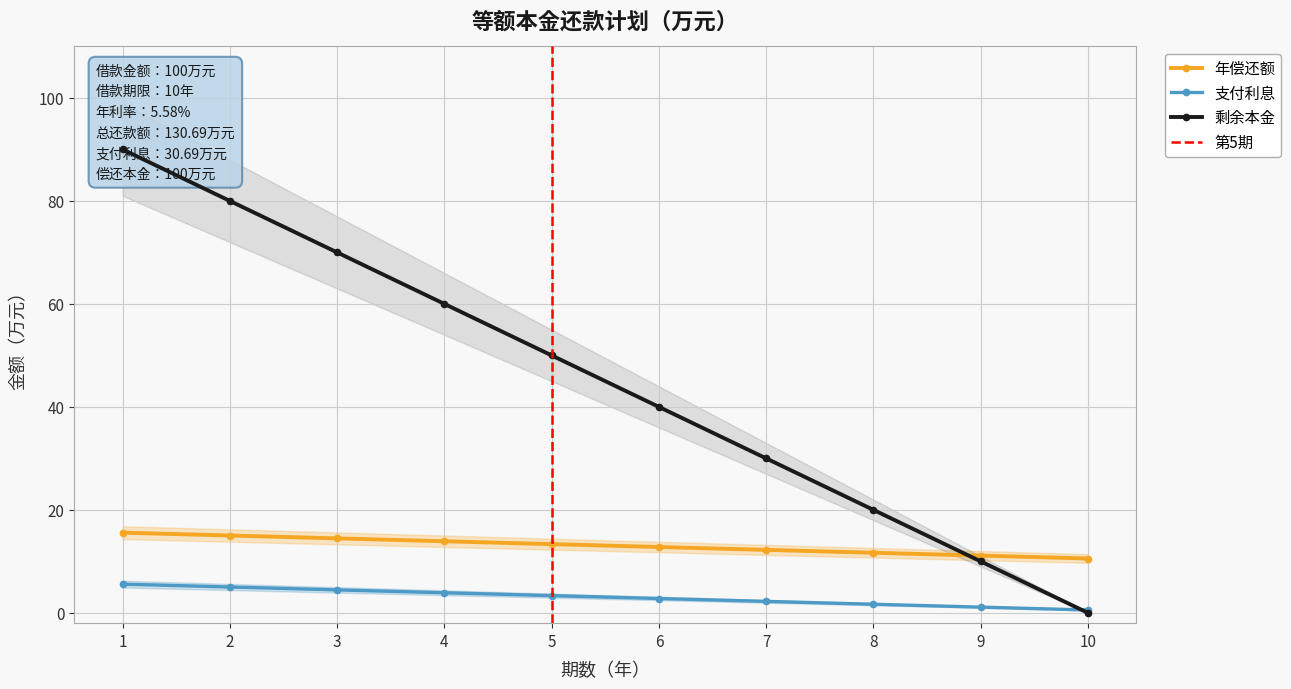

Which category has the lowest value in the 支付利息 series?

10